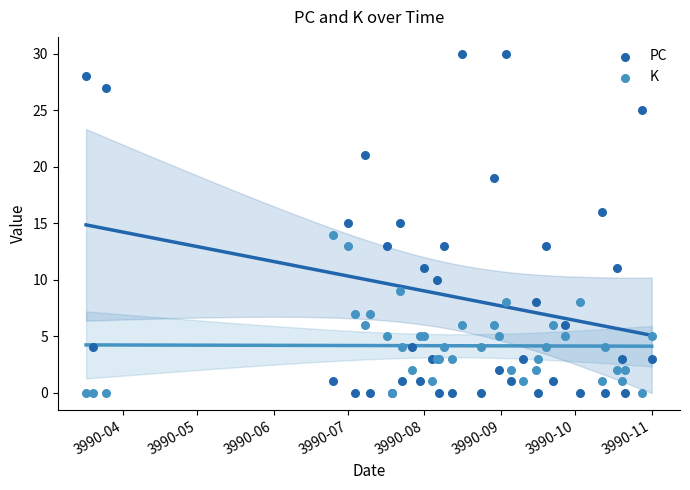

Which series has the widest spread of Y values?

PC